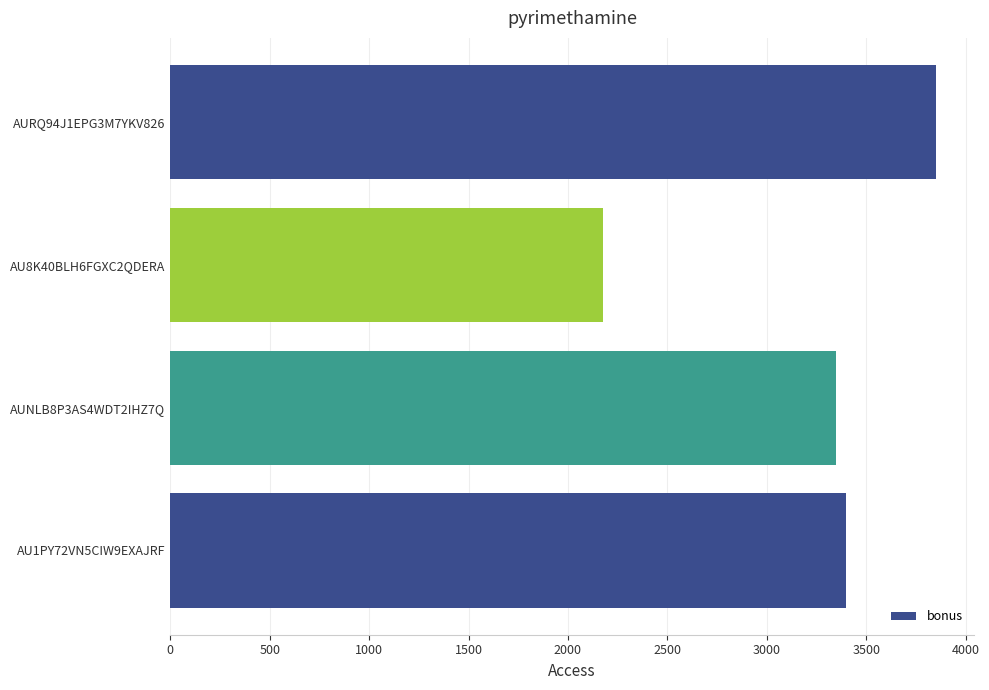

Does the chart contain any negative values?

No